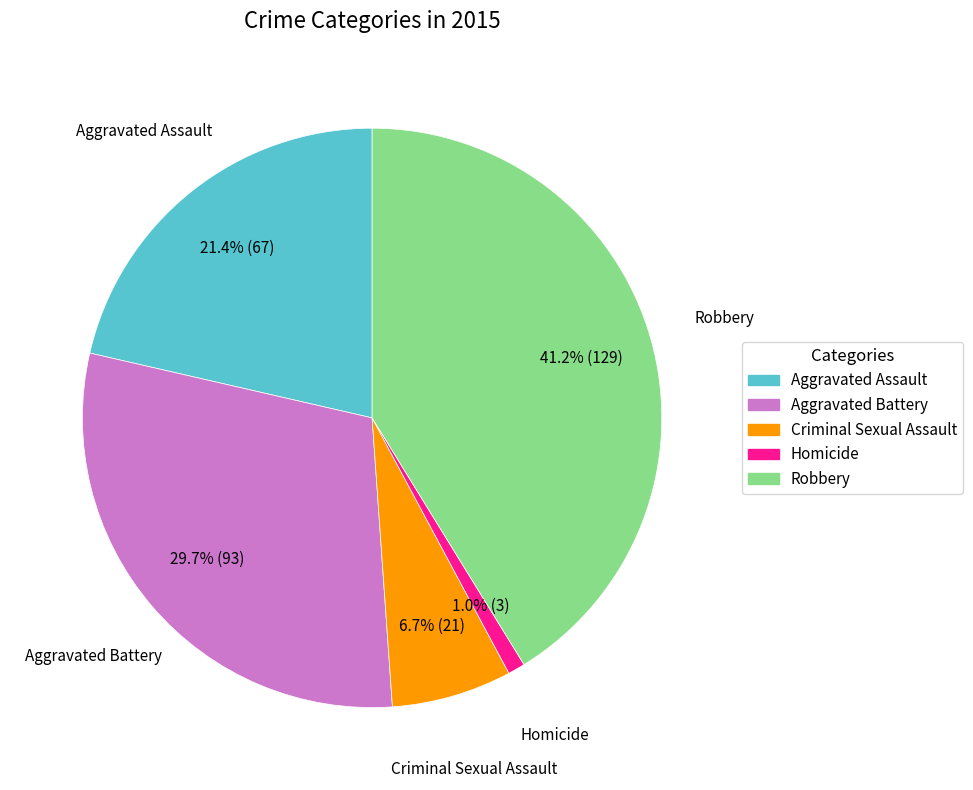

Do Aggravated Assault and Aggravated Battery together represent more than half of the pie?

Yes